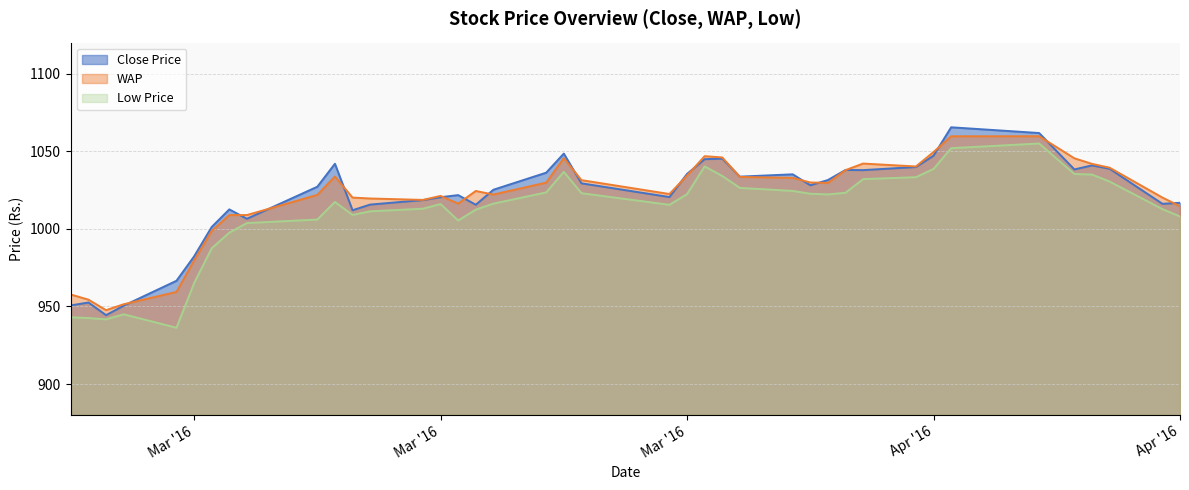

What is the difference between the maximum and minimum values in the WAP series?

112.1